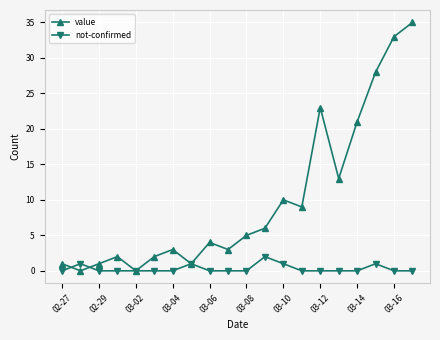

True or false: not-confirmed has more than 2 points higher than both neighbors.

True